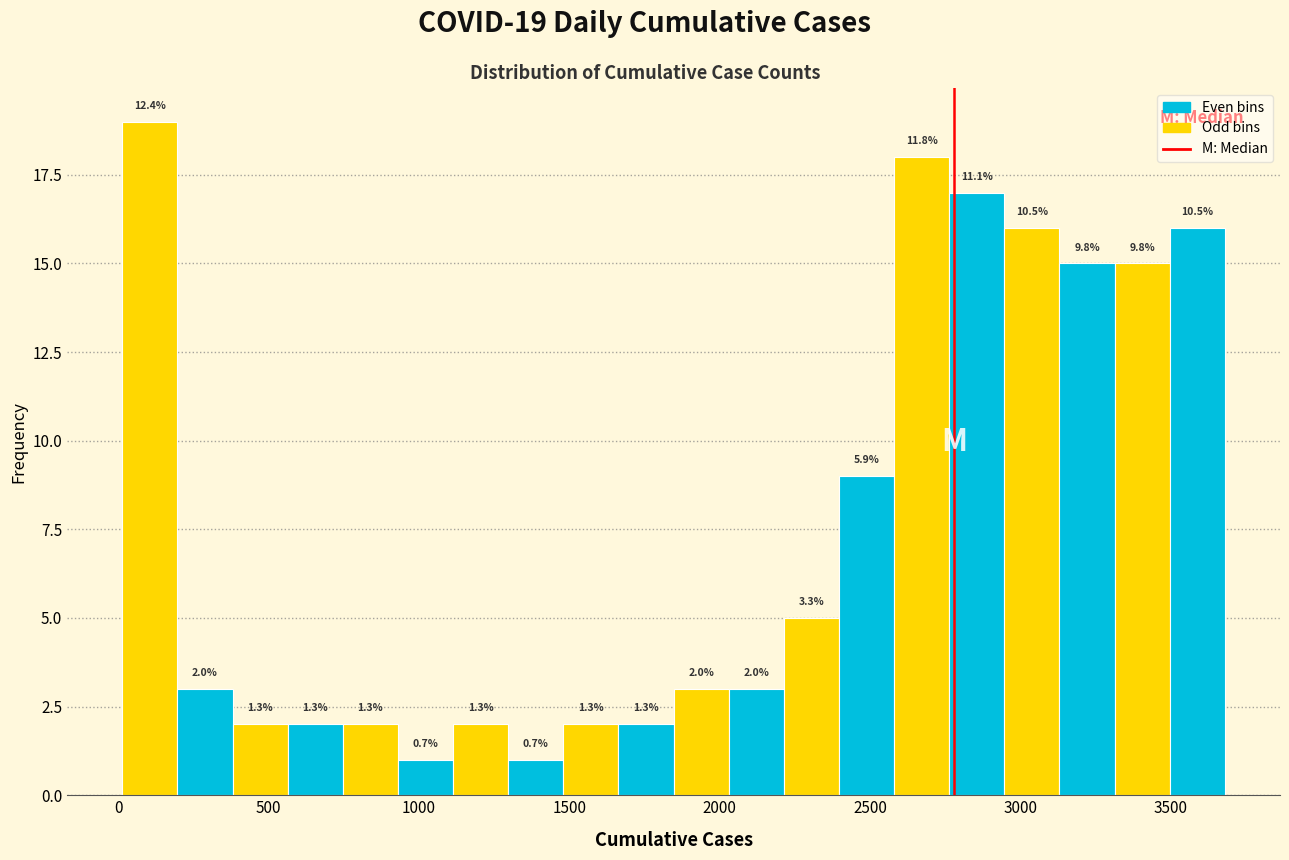

Around what value on the x-axis is the tallest bar? Give the approximate position of its centre, as read against the axis.

100